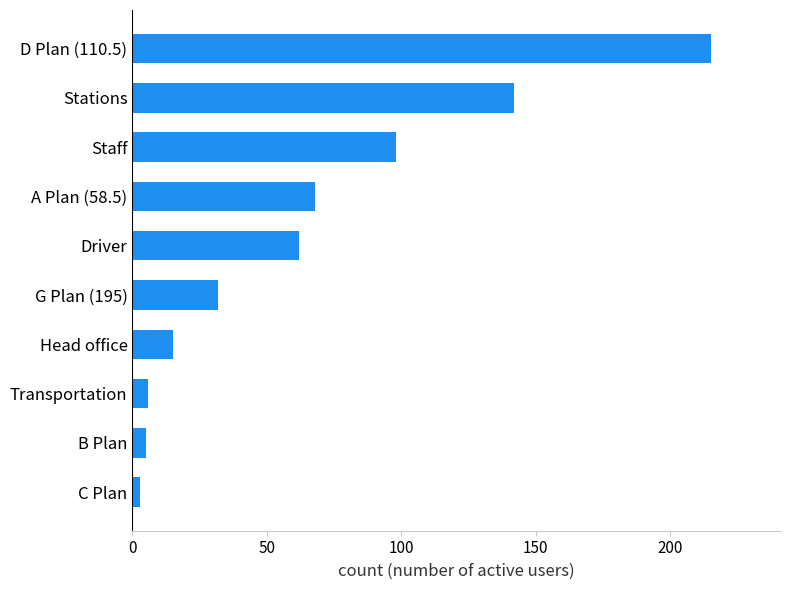

What is the minimum value shown in the chart?

3